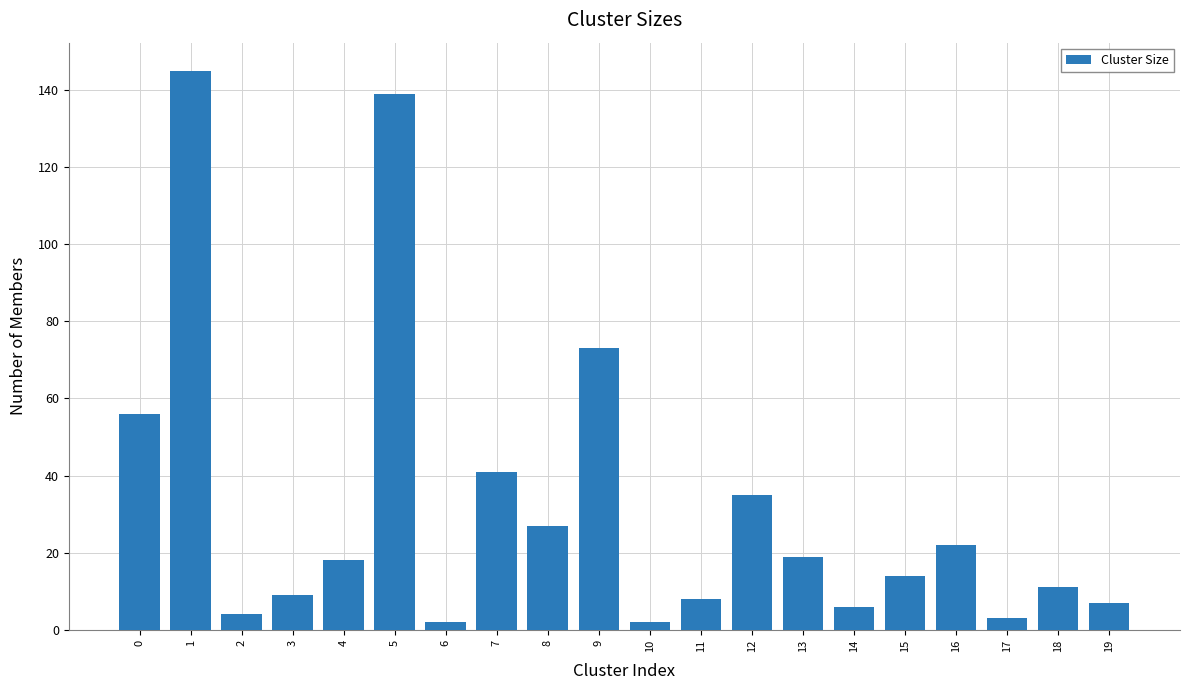

Reading left to right, extract all data points from this chart.

0=56	1=145	2=4	3=9	4=18	5=139	6=2	7=41	8=27	9=73	10=2	11=8	12=35	13=19	14=6	15=14	16=22	17=3	18=11	19=7